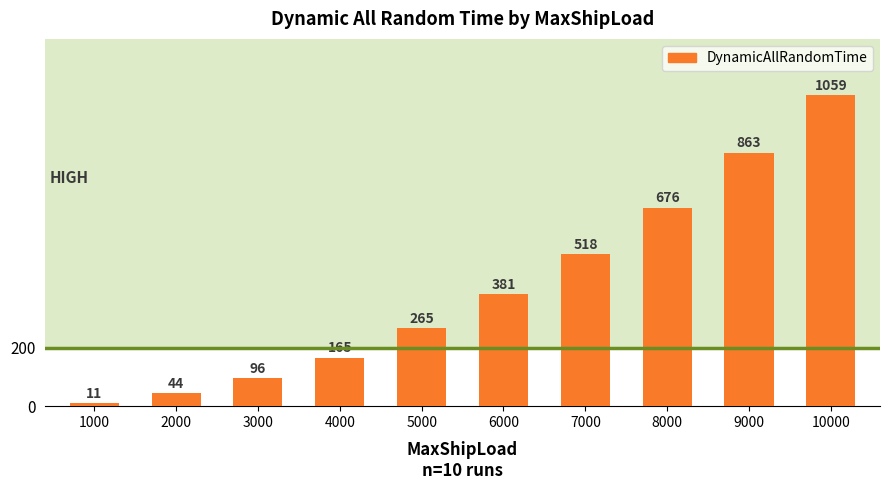

What is the difference between the values at 1000 and 6000?

370